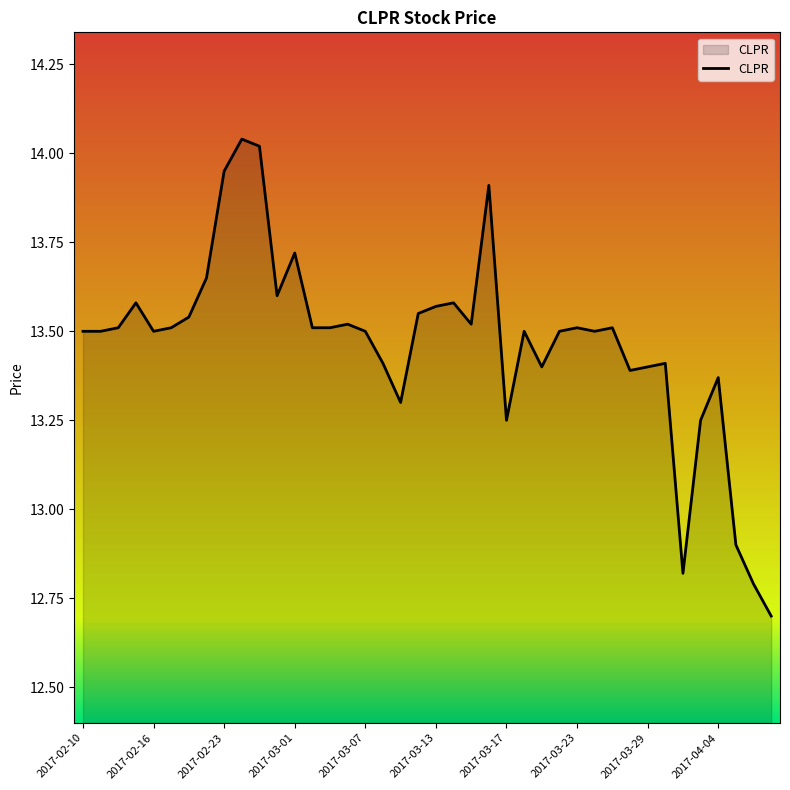

What is the difference between the maximum and minimum values?

1.3